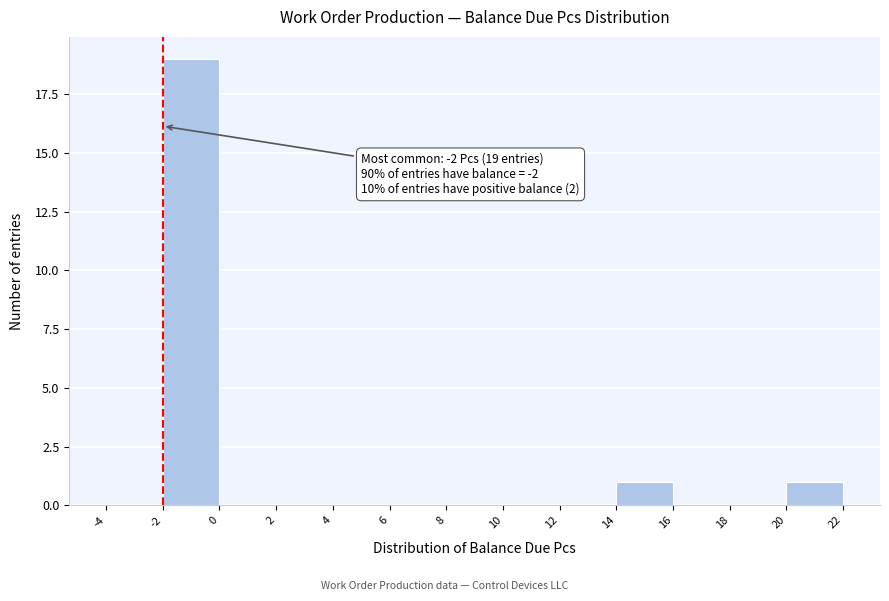

Over which range of the x-axis is the bar tallest?

-2 to 0